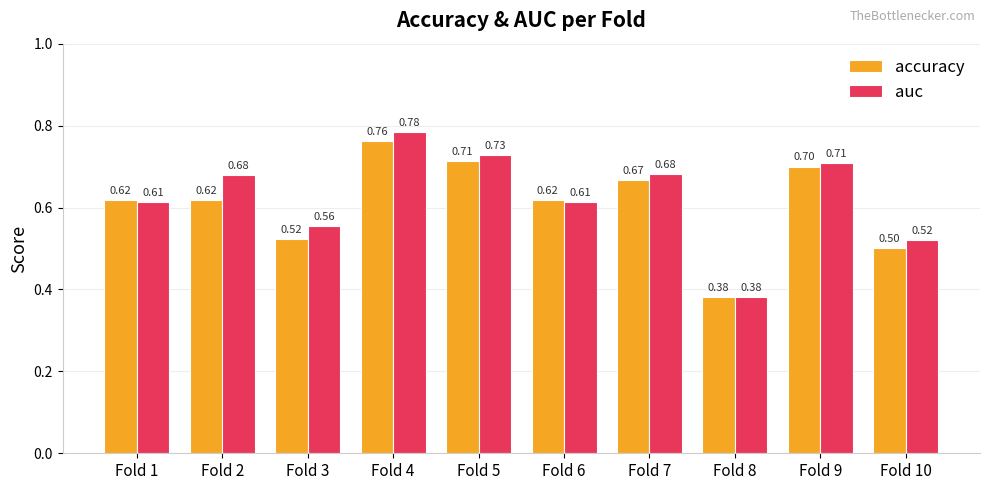

Is it true that auc equals 0.7 at Fold 7?

True